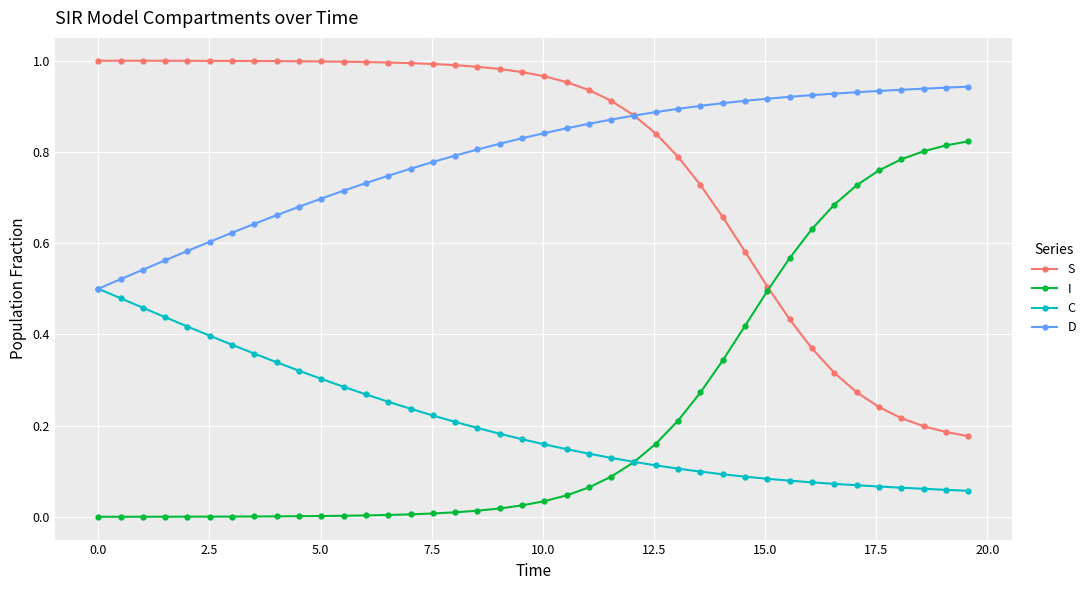

Which series ends up on top after the final intersection of S and I?

I